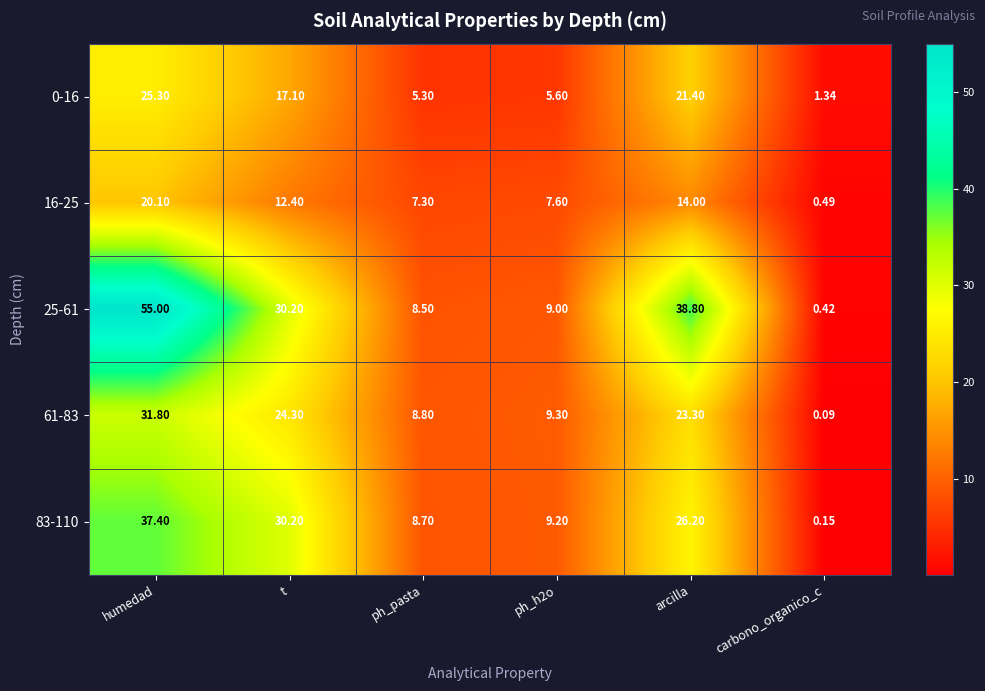

At which label does 25-61 first exceed 30?

humedad